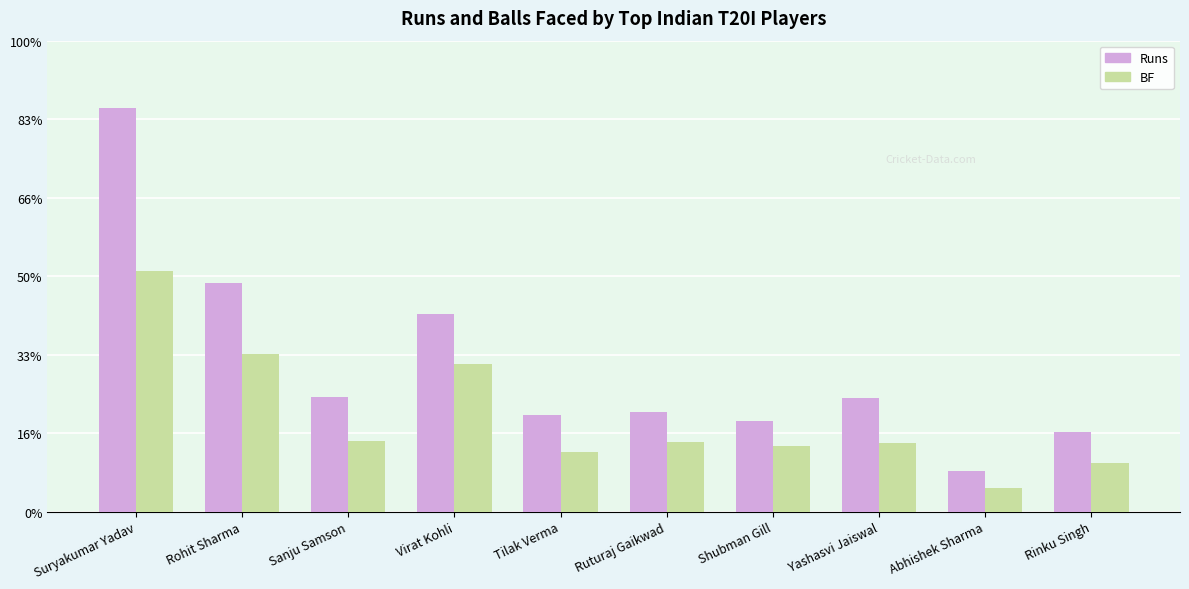

Reading right to left, what are all the values shown in this chart?

Runs: Rinku Singh=507	Abhishek Sharma=256	Yashasvi Jaiswal=723	Shubman Gill=578	Ruturaj Gaikwad=633	Tilak Verma=616	Virat Kohli=1260	Sanju Samson=727	Rohit Sharma=1458	Suryakumar Yadav=2570
BF: Rinku Singh=307	Abhishek Sharma=149	Yashasvi Jaiswal=440	Shubman Gill=415	Ruturaj Gaikwad=441	Tilak Verma=382	Virat Kohli=941	Sanju Samson=452	Rohit Sharma=1005	Suryakumar Yadav=1531